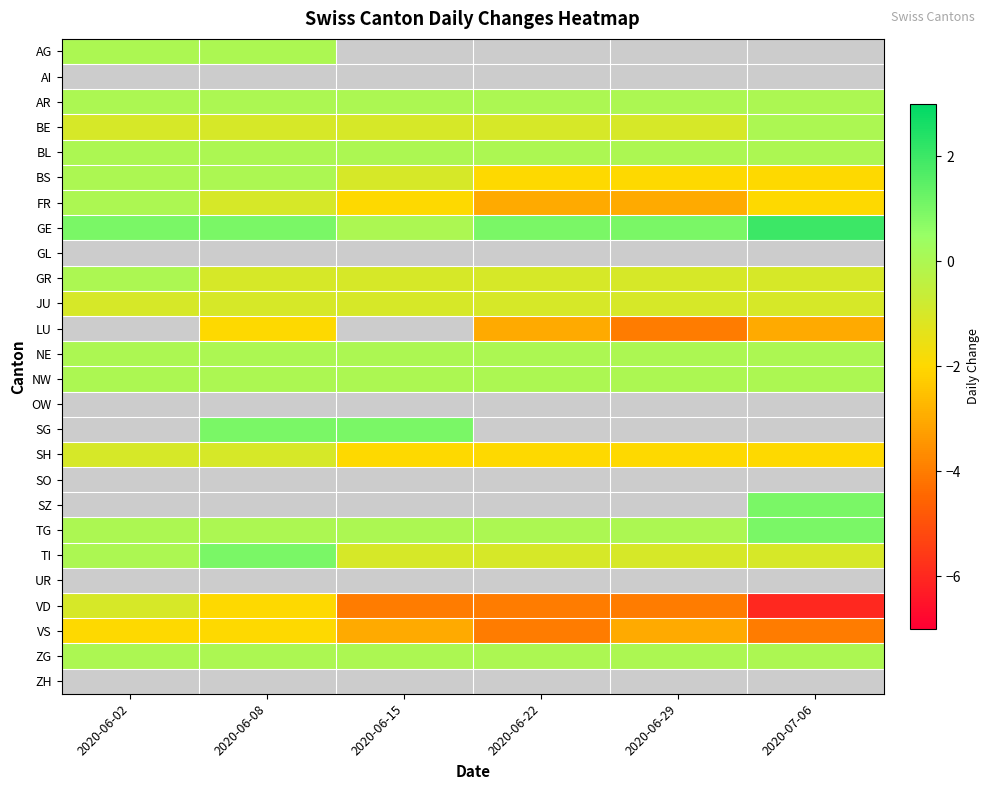

The BS series shows -3.5 at 2020-06-22. True or false?

False